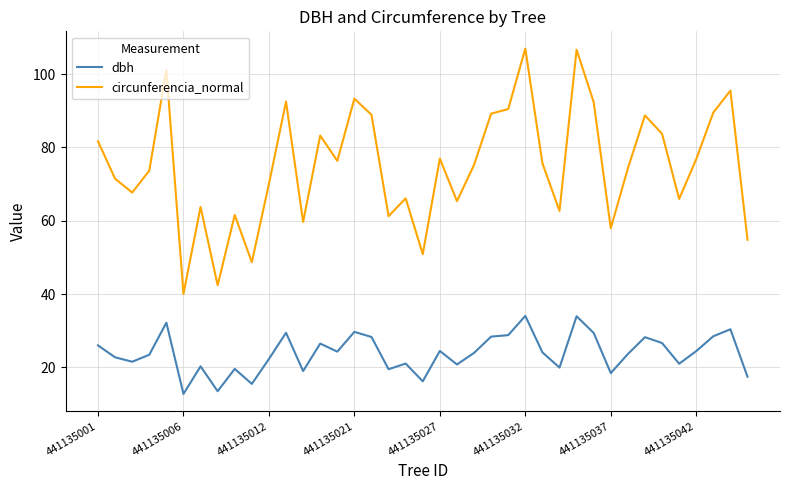

Which series has the largest total across all categories?

circunferencia_normal